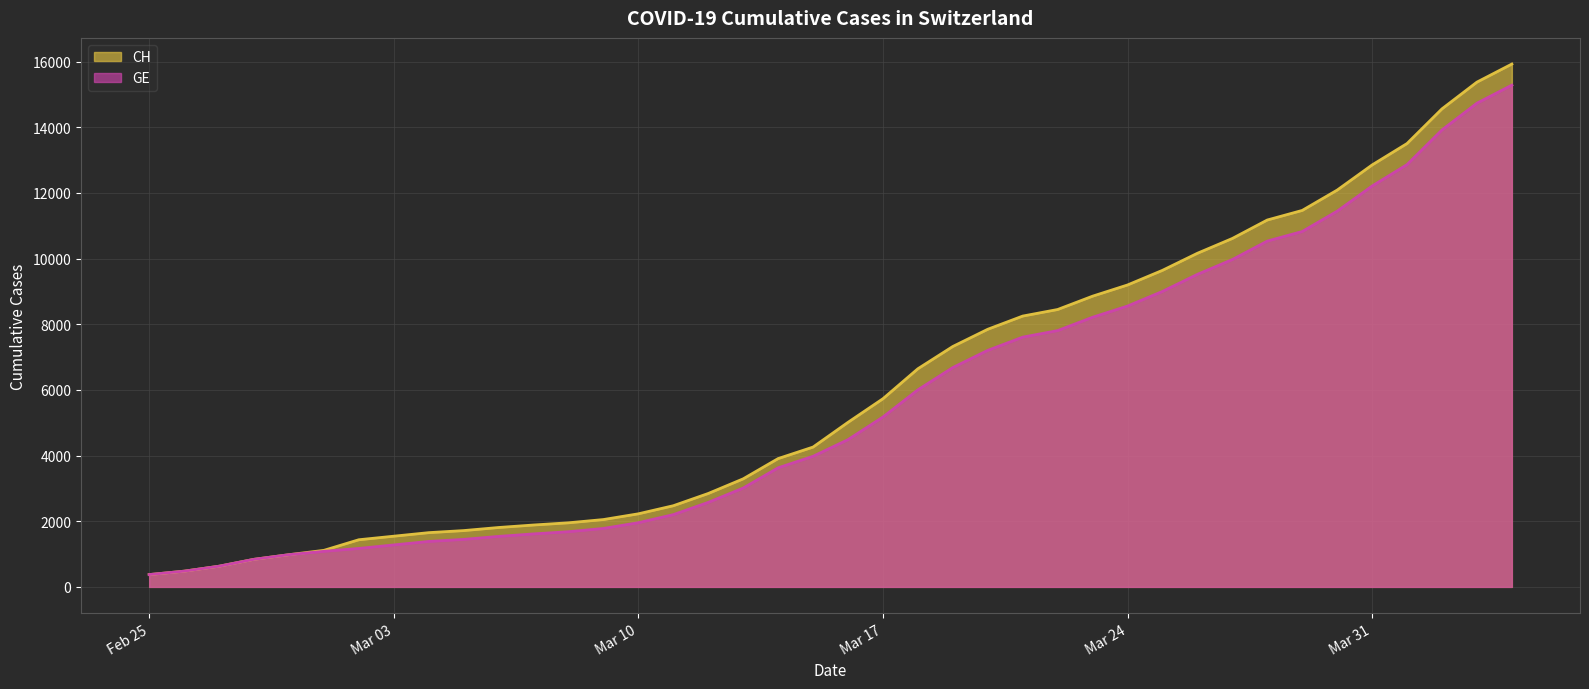

Is it true that CH equals 1809 at 2020-03-06?

True